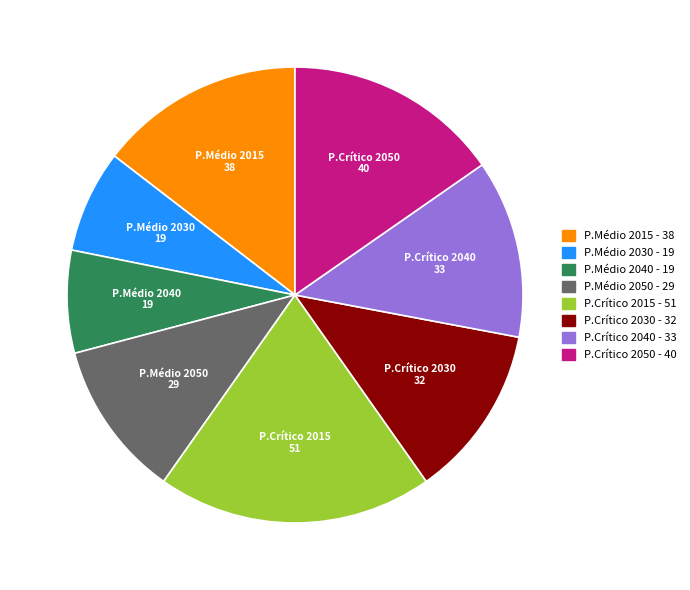

Is the sum of P.Médio 2030 and P.Crítico 2030 greater than half?

No